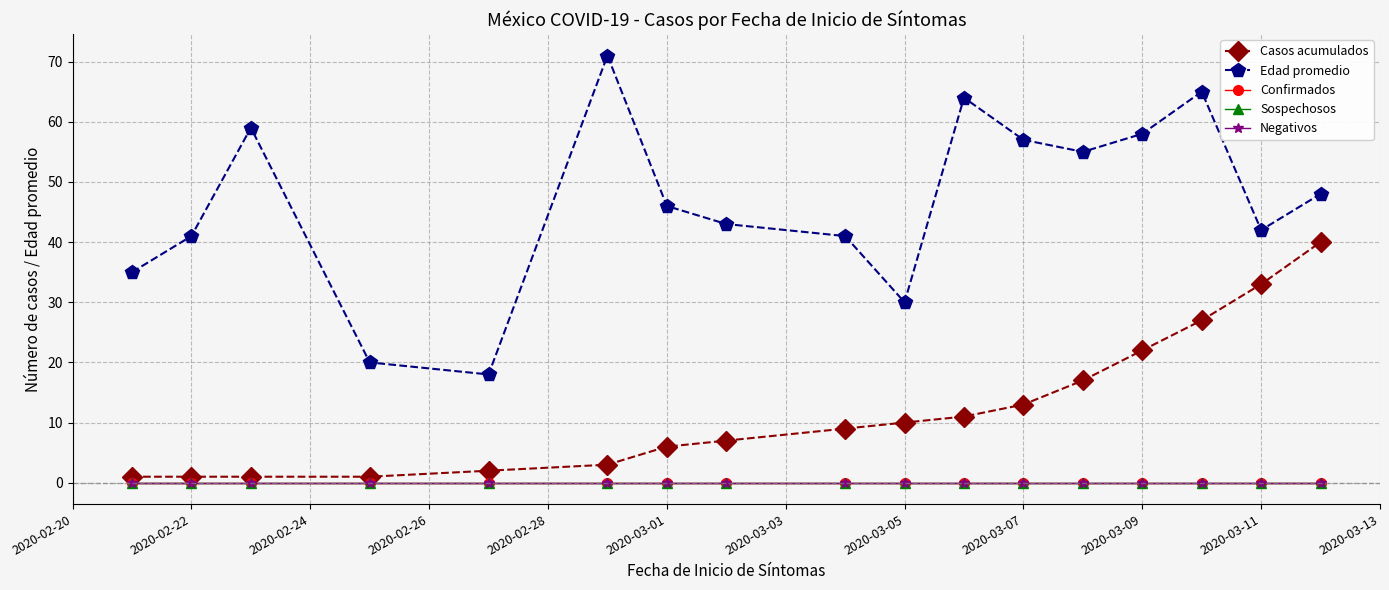

Does the chart have visible grid lines?

Yes